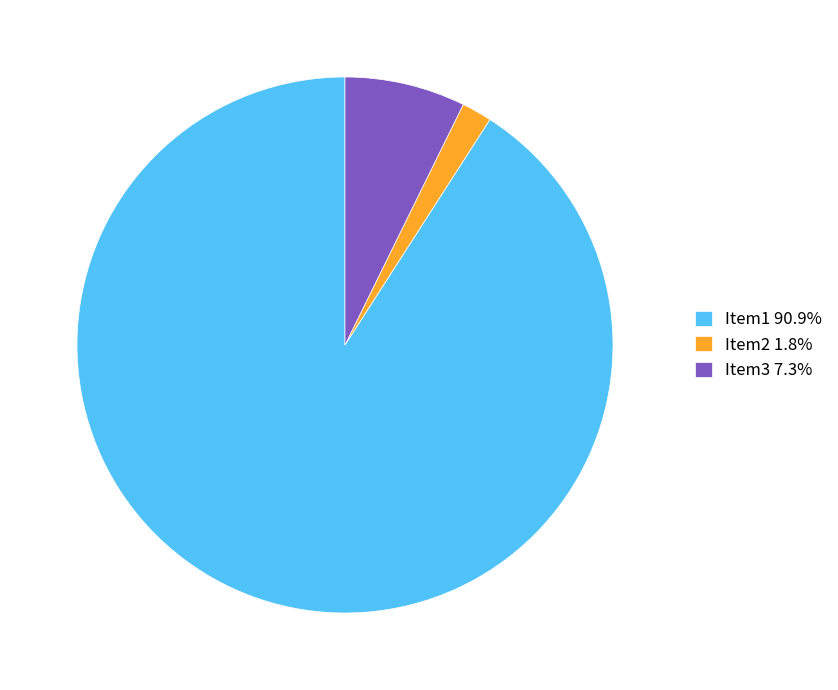

Which has a higher value, Item3 or Item2?

Item3